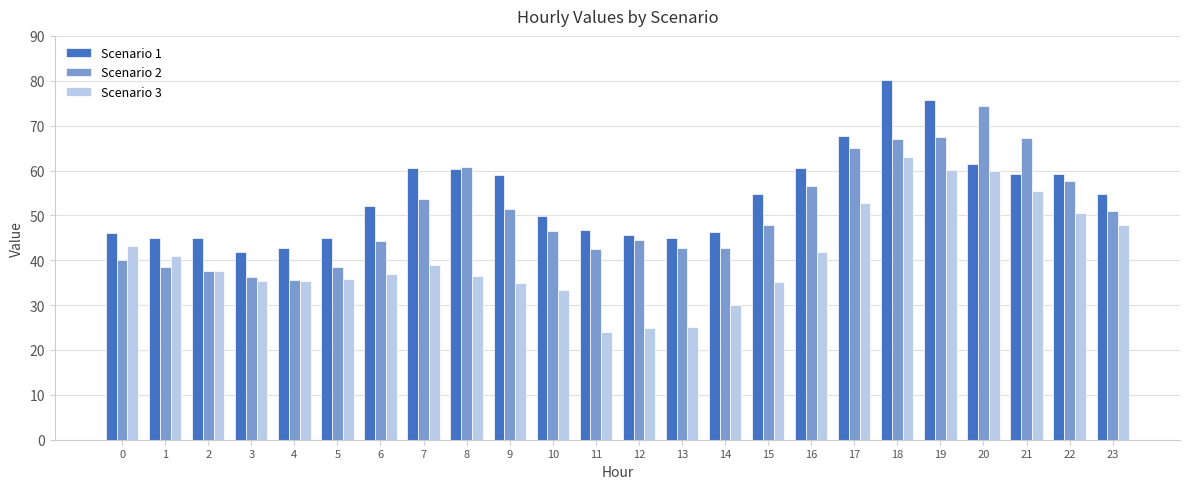

What is the value of the Scenario 1 bar at the 10th from the left?

59.0